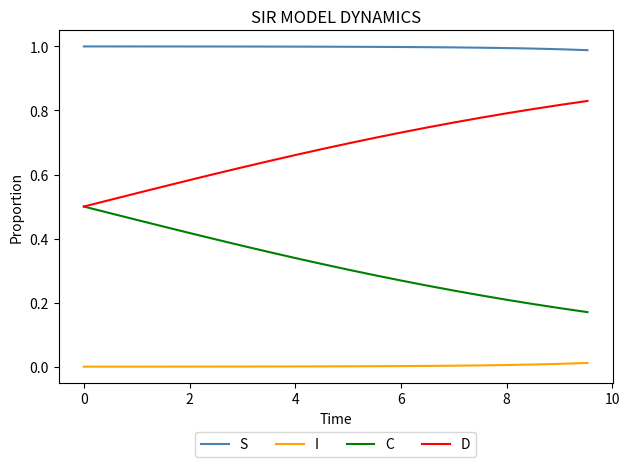

Which series has the largest total across all categories?

S